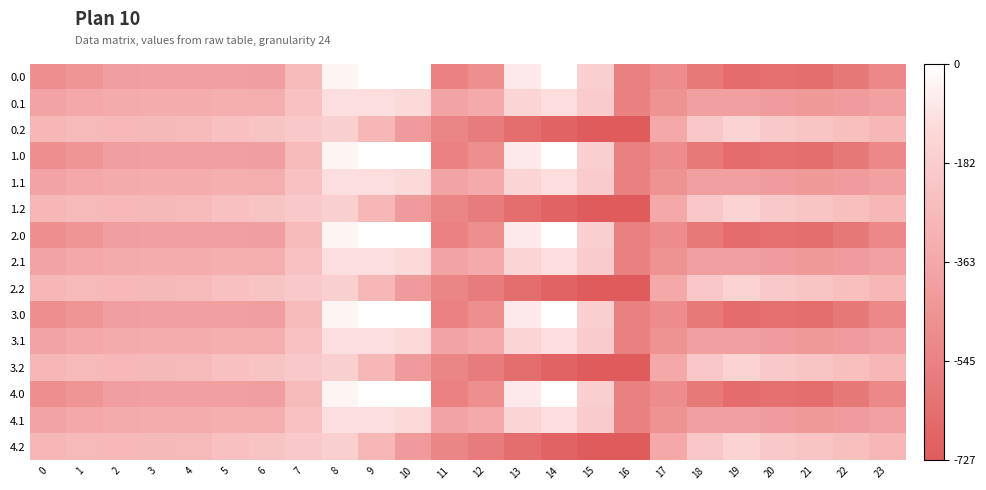

Between 8 and 21, which is larger?

8